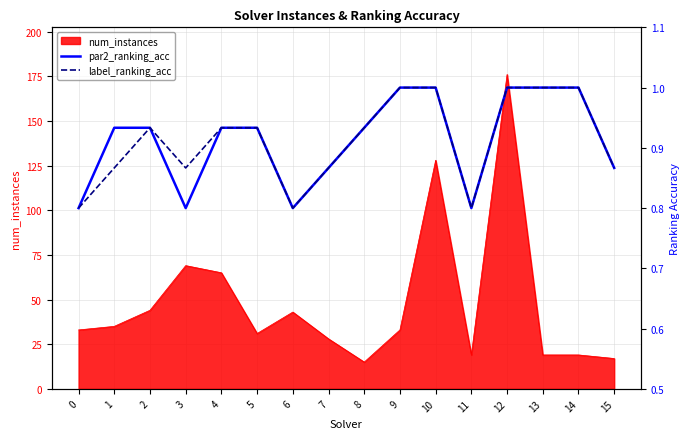

Reading right to left, what are all the values shown in this chart?

par2_ranking_acc: 0.9	1.0	1.0	1.0	0.8	1.0	1.0	0.9	0.9	0.8	0.9	0.9	0.8	0.9	0.9	0.8
label_ranking_acc: 0.9	1.0	1.0	1.0	0.8	1.0	1.0	0.9	0.9	0.8	0.9	0.9	0.9	0.9	0.9	0.8